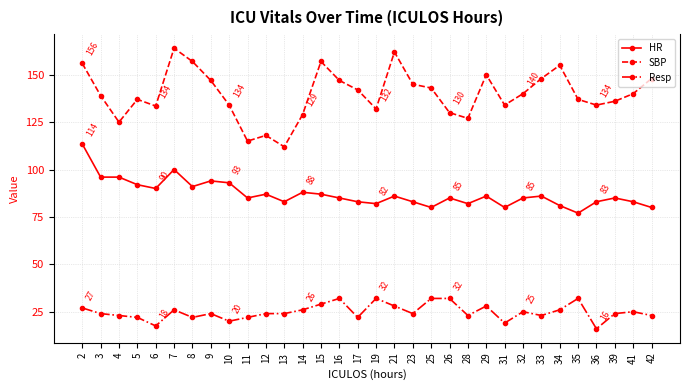

True or false: Resp and SBP cross at least once.

False